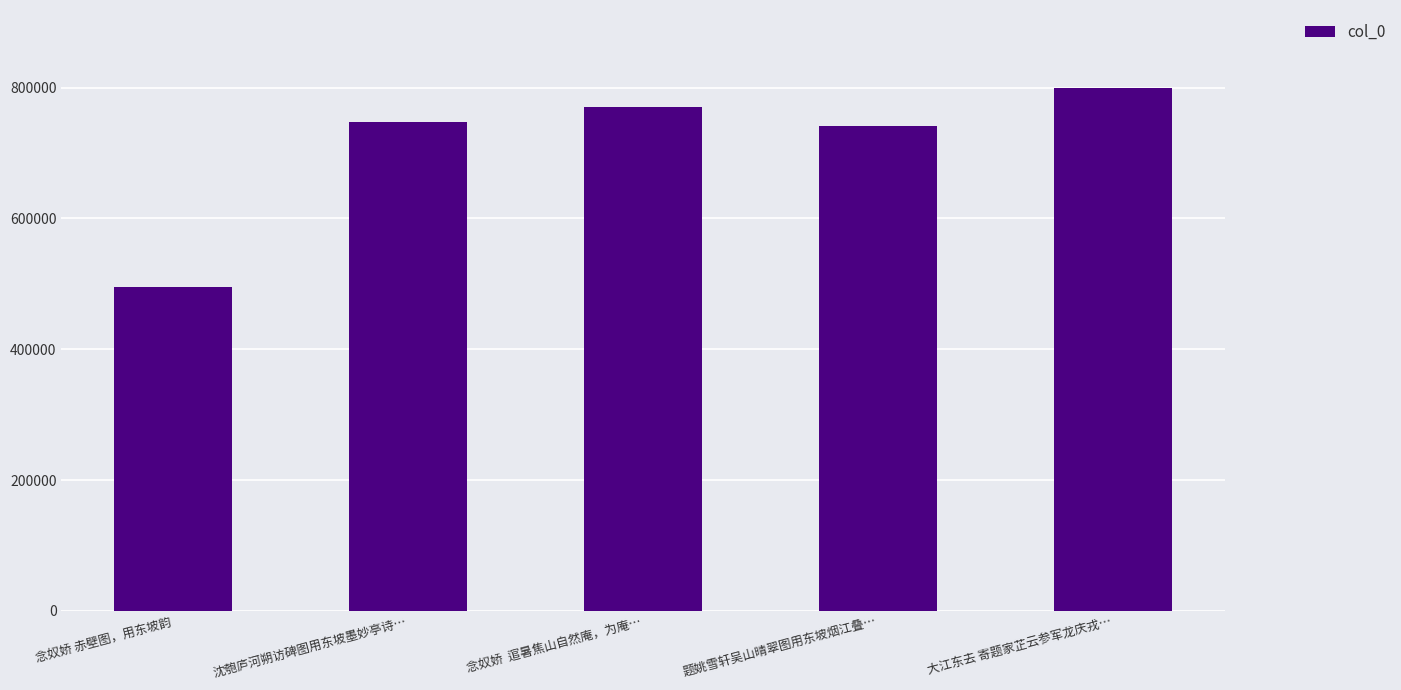

How many series are shown in this chart?

1